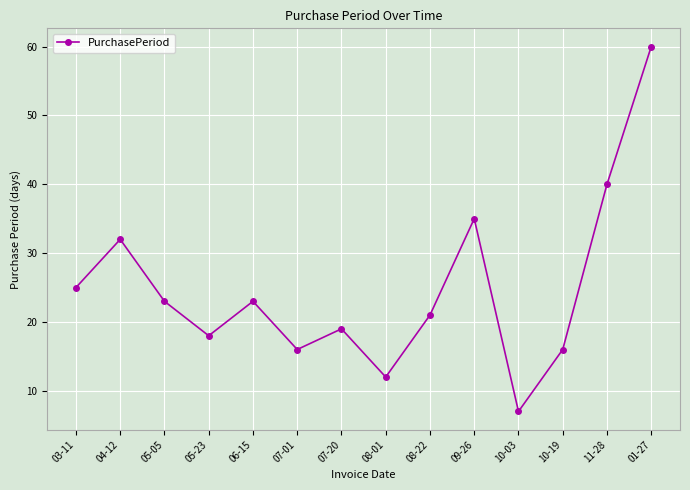

What is the ratio of the value at 10-19 to the value at 05-23?

0.9